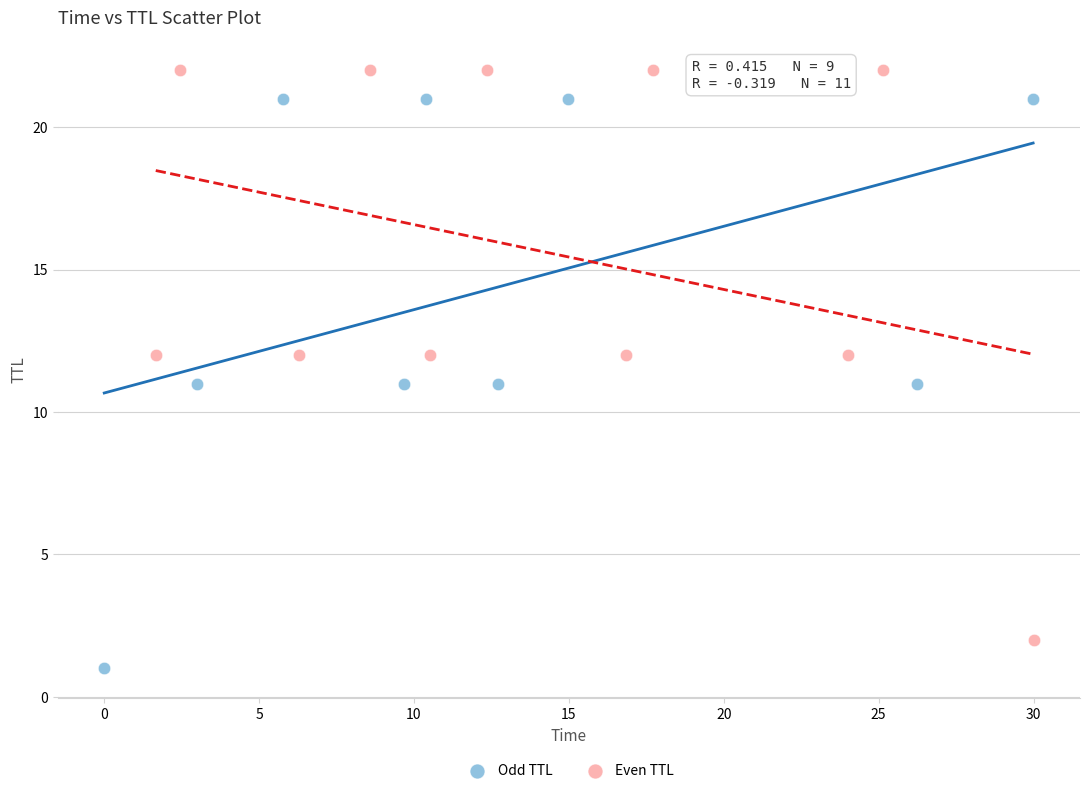

Which series contains the highest Y value?

Even TTL